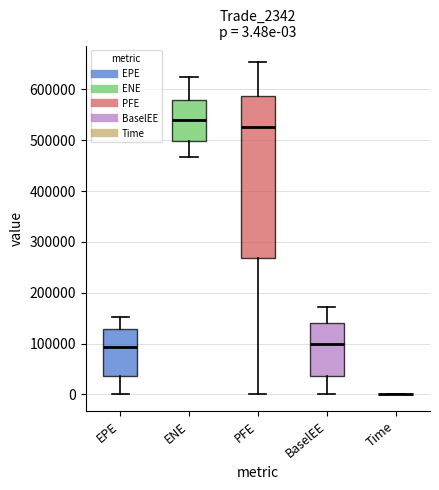

Comparing the boxes themselves (not the whiskers), which one is the tallest?

PFE